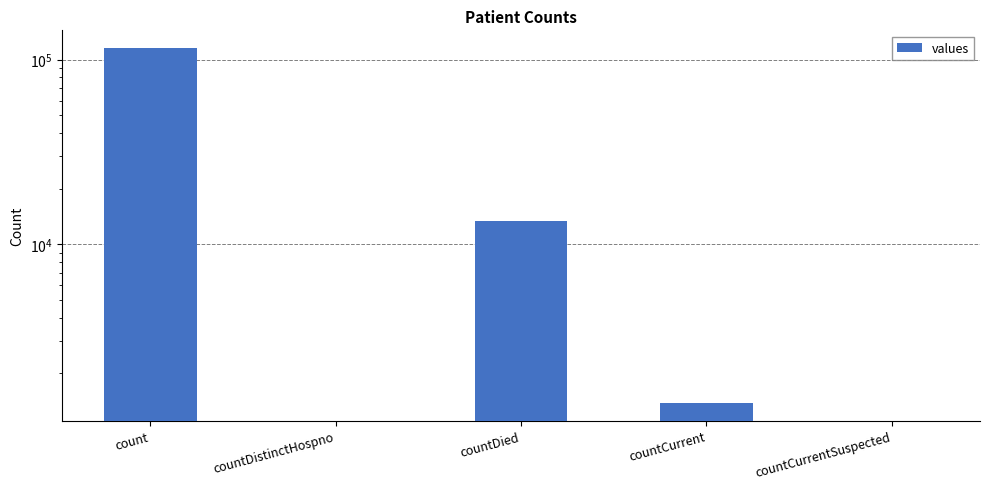

Rank the categories by value from lowest to highest.

countDistinctHospno, countCurrentSuspected, countCurrent, countDied, count